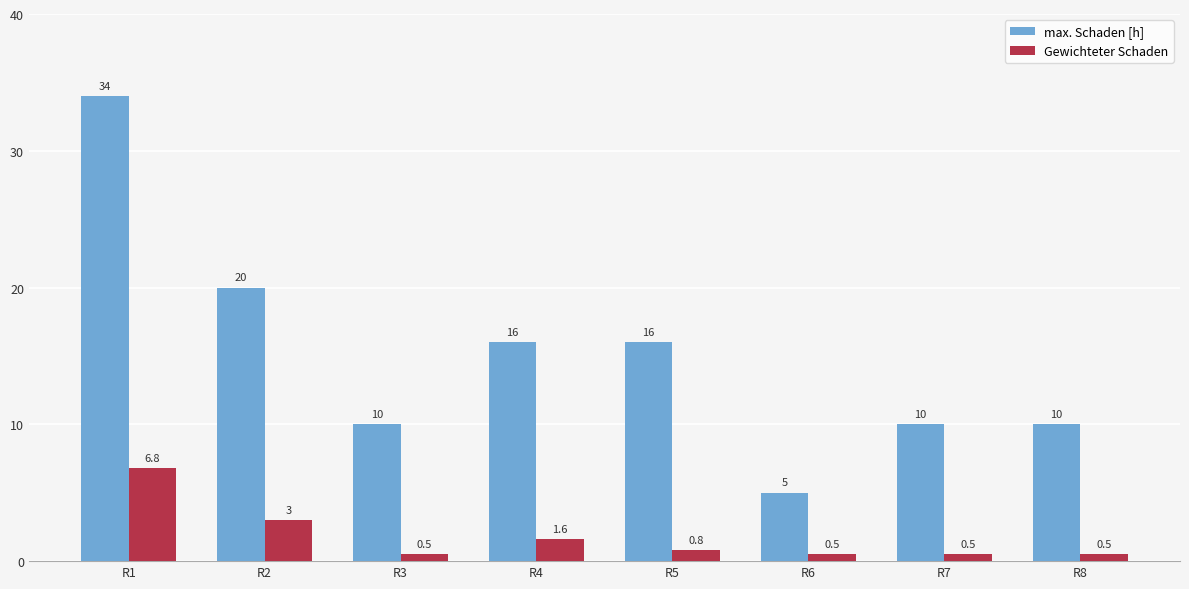

List the series in order of their overall mean, highest first.

max. Schaden [h], Gewichteter Schaden